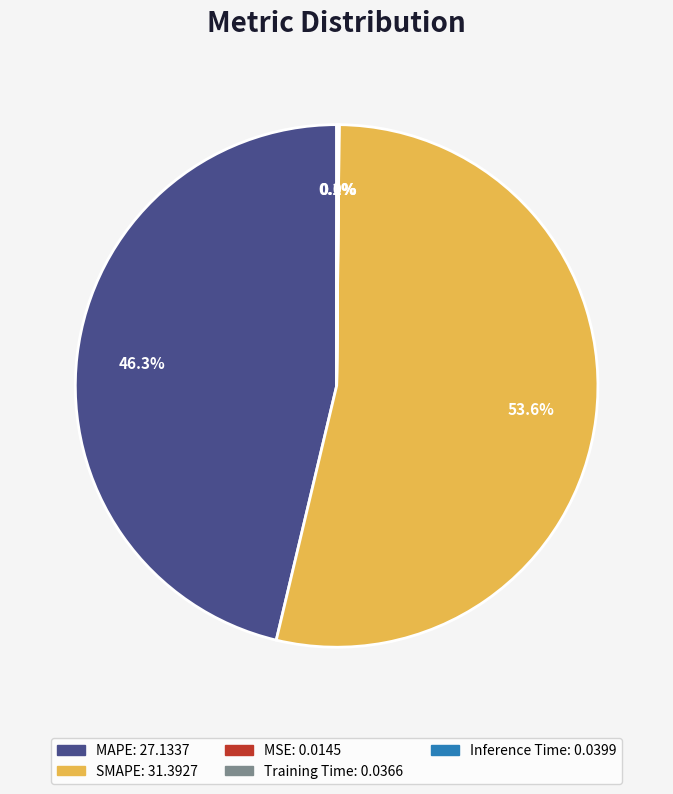

The SMAPE slice represents 64% of the pie. True or false?

False